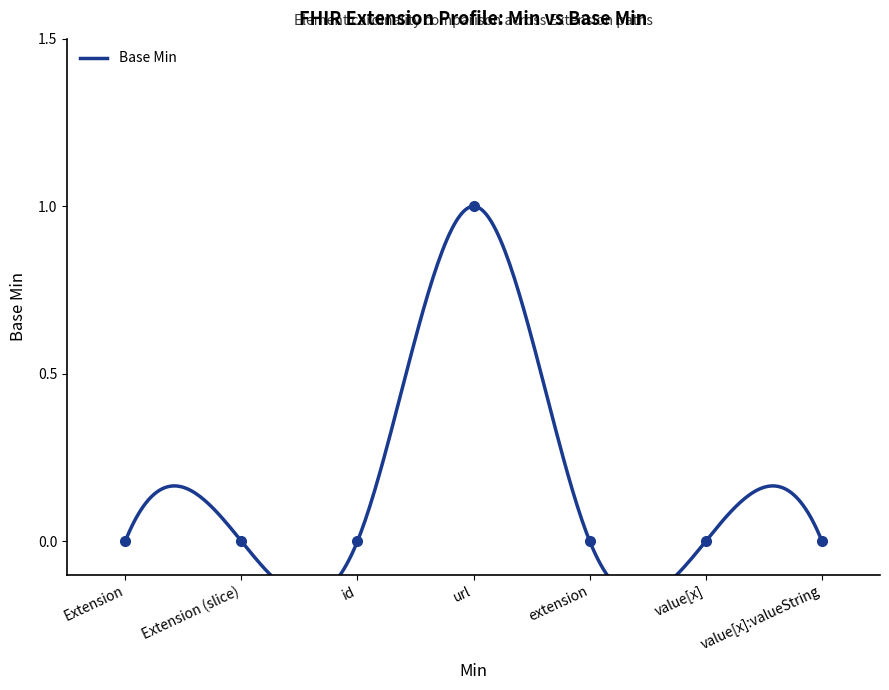

At which category does the chart reach its minimum across all series?

Extension